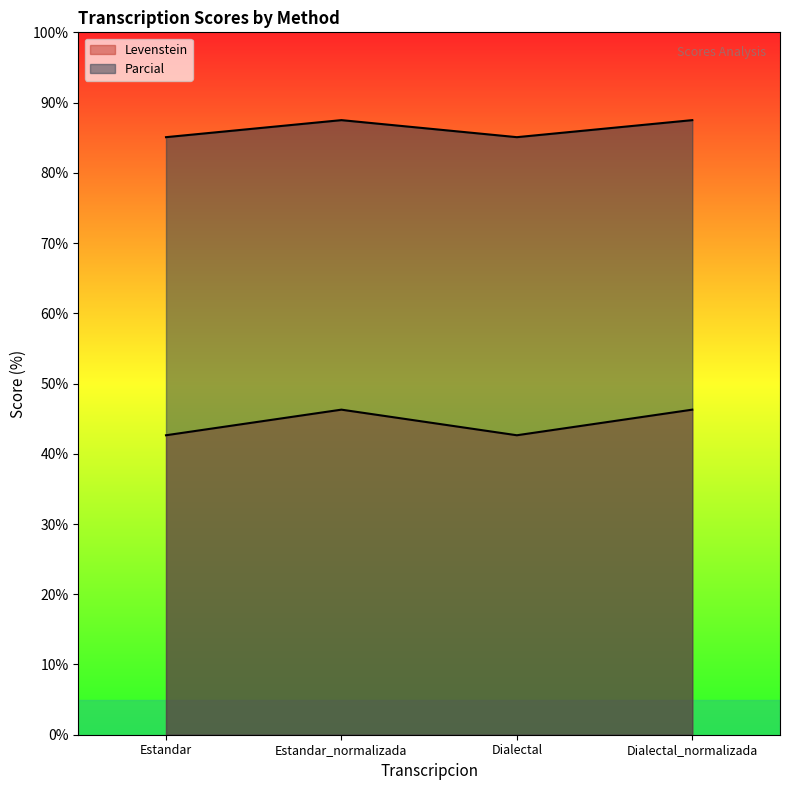

True or false: Parcial and Levenstein intersect in this chart.

False